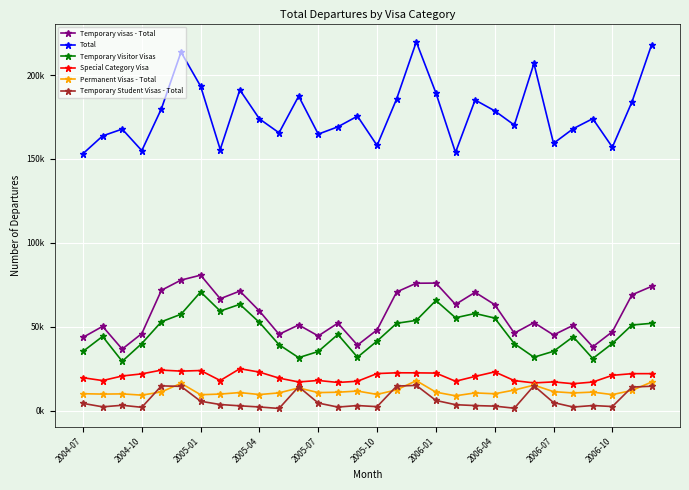

True or false: Temporary Visitor Visas and Temporary visas - Total cross at least once.

False